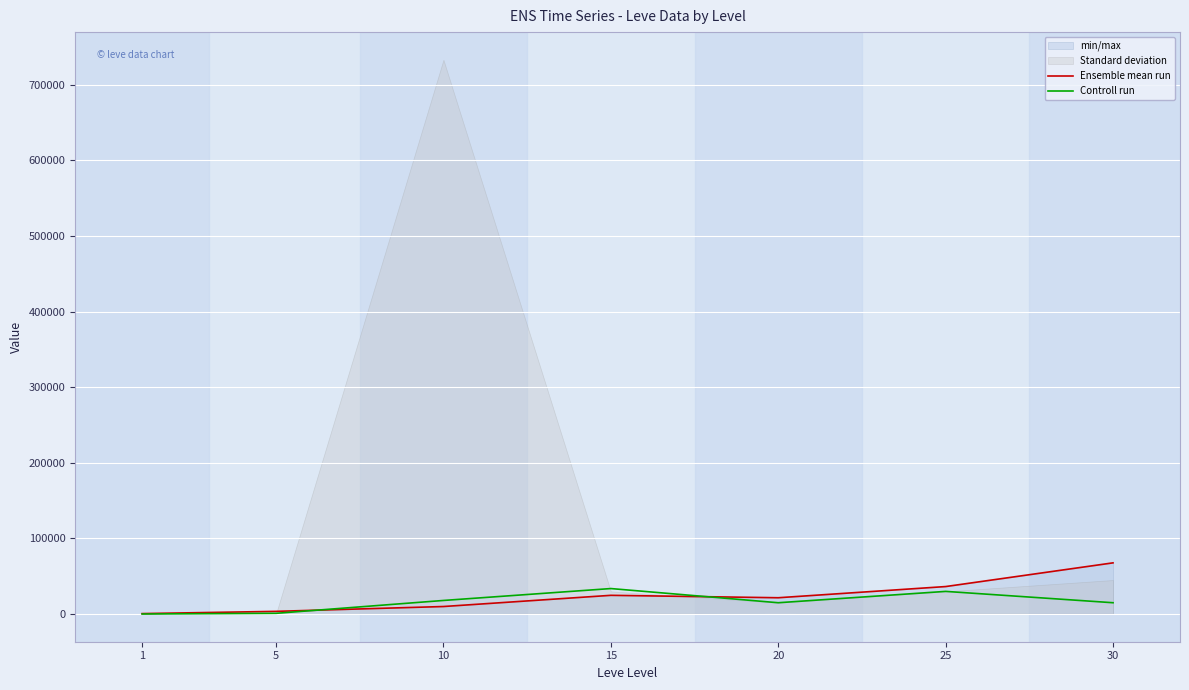

How many intersections are there between Ensemble mean run and Controll run?

2